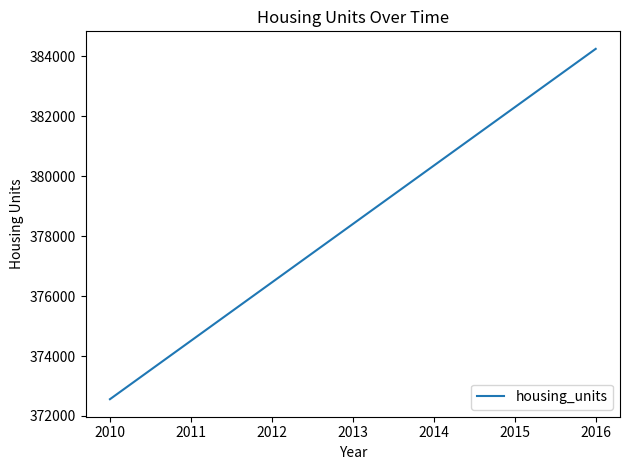

What is the ratio of the value at 2012 to the value at 2013?

1.0